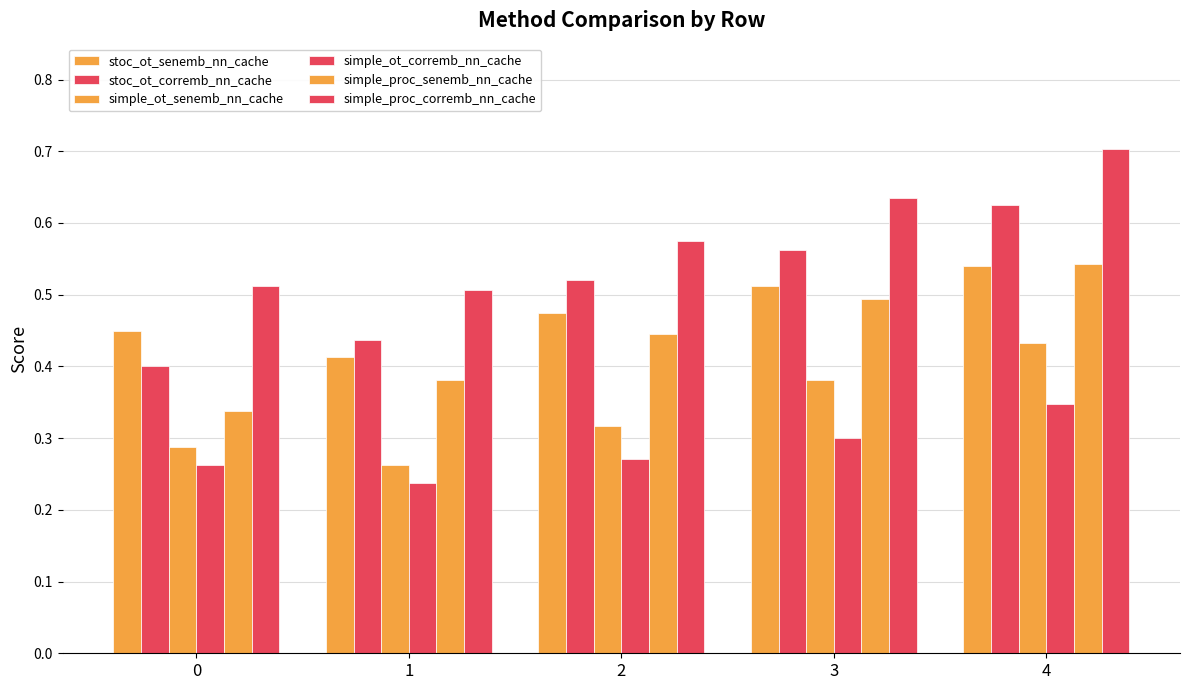

How many groups of bars are there?

5